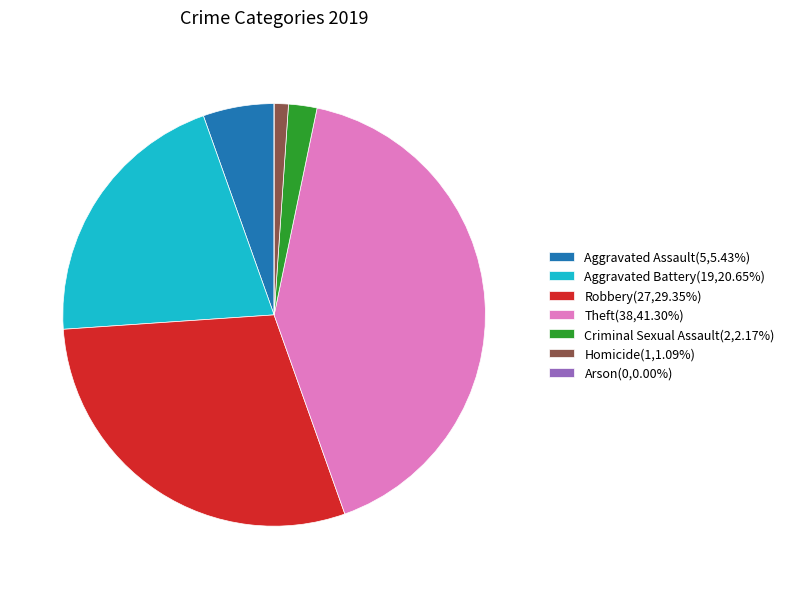

Does Aggravated Assault account for over 50% of the chart?

No